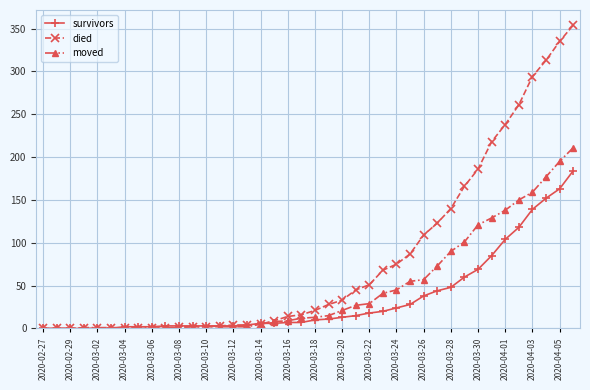

What is the highest value of the moved series?

211